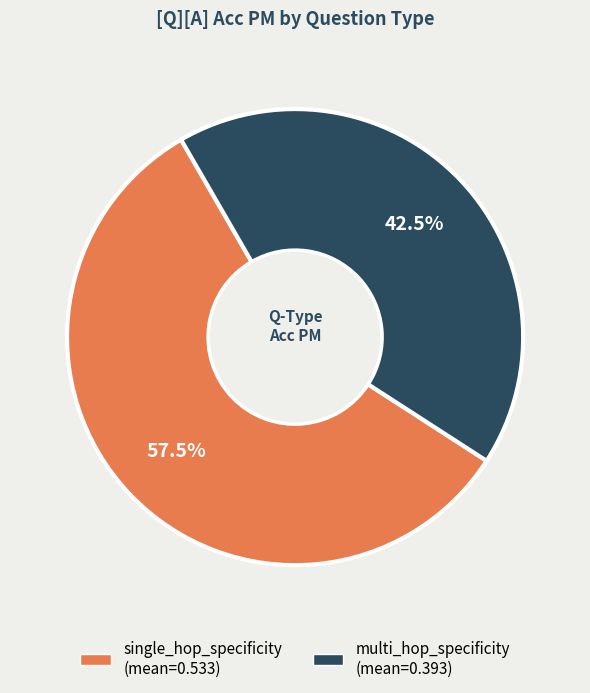

Which category accounts for the majority?

single_hop_specificity